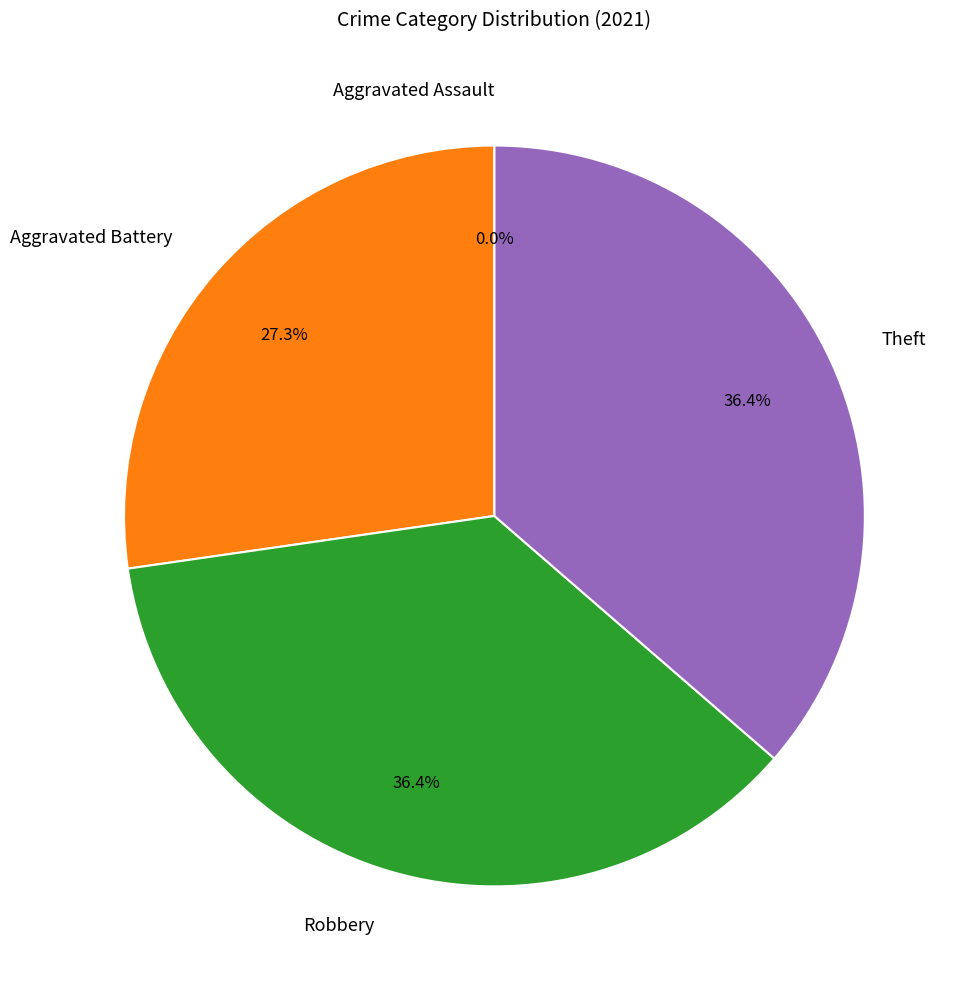

The Robbery slice represents 36% of the pie. True or false?

True